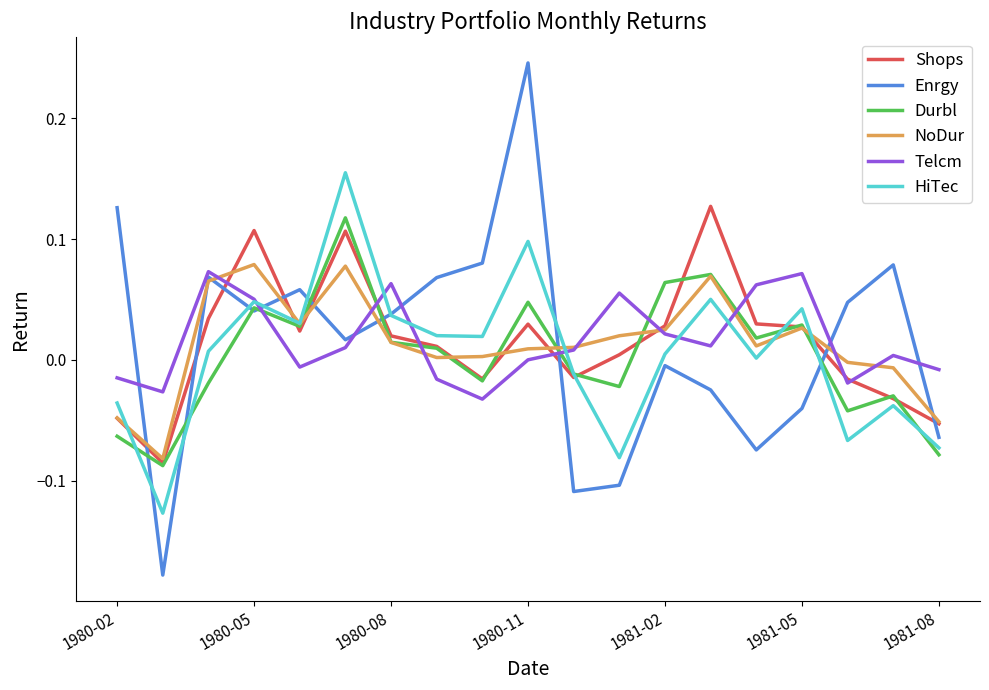

True or false: Telcm and Durbl cross at least once.

True